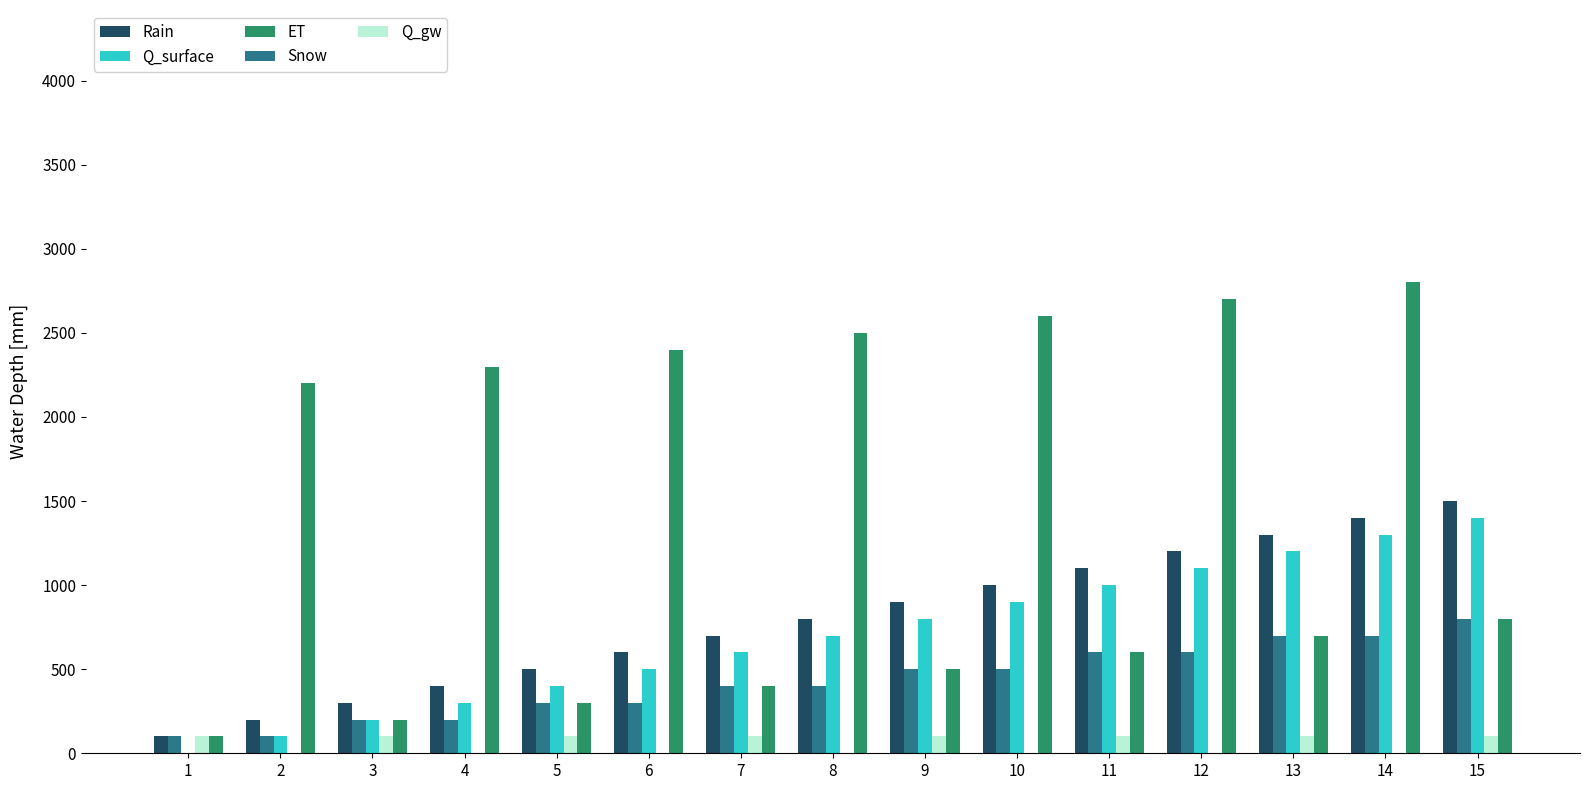

At which category is the sum across all series the highest?

14